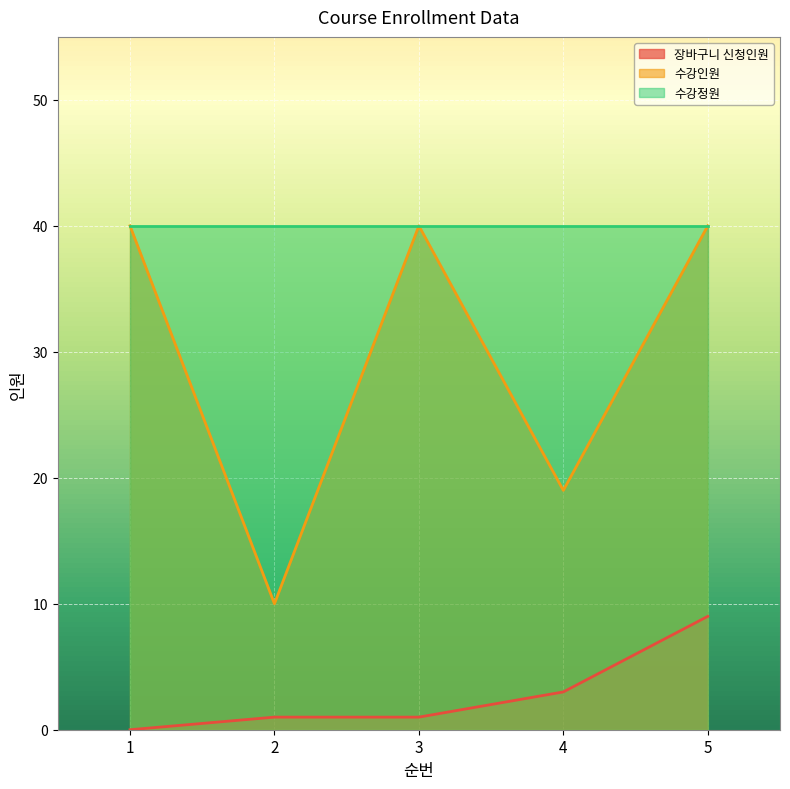

Where is 수강인원 nearest to the value 25?

4